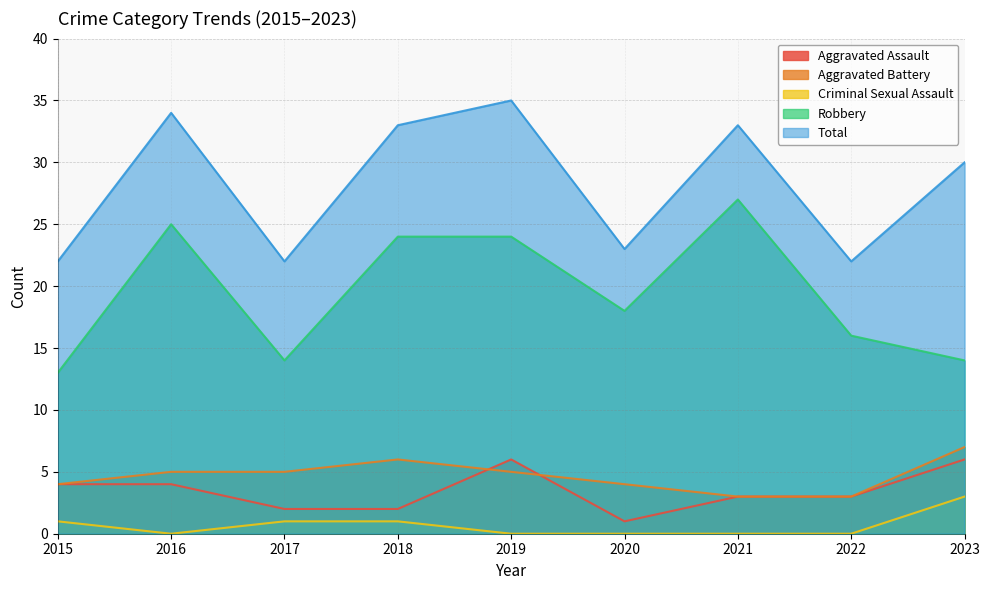

True or false: Aggravated Battery and Criminal Sexual Assault cross at least once.

False